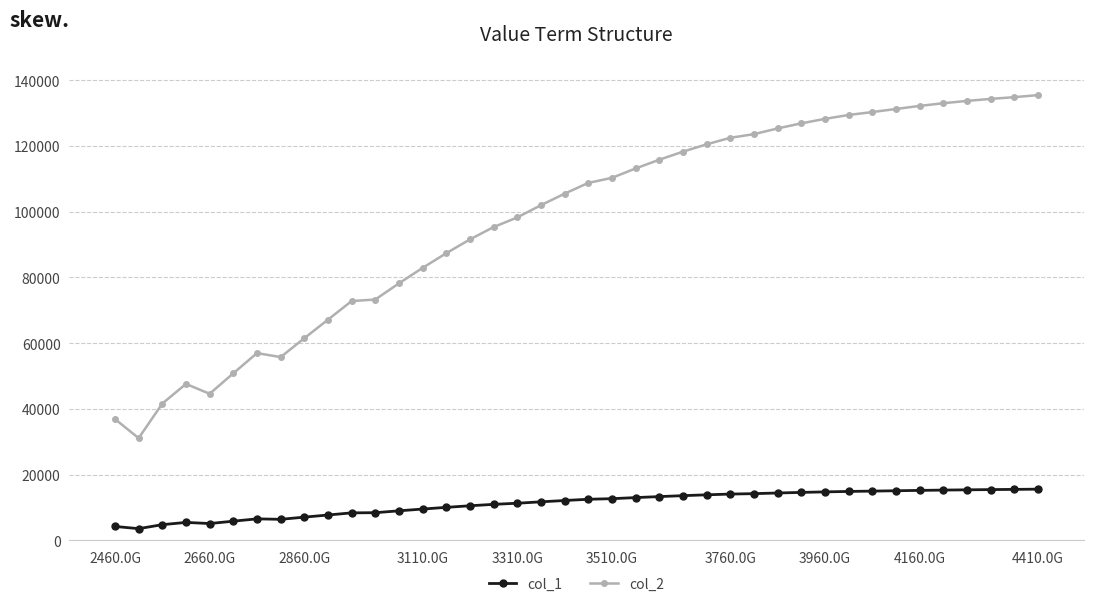

What is the sum of all col_2 values?

3889827.2